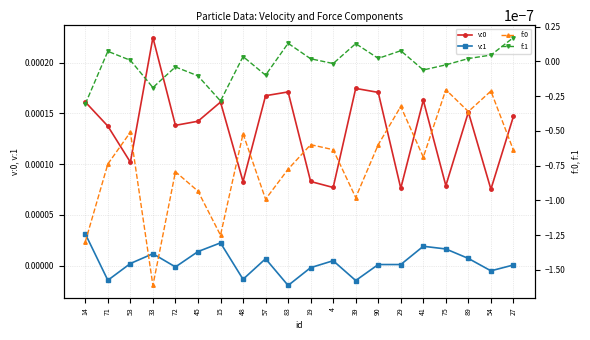

Where do f:1 and v:1 first cross each other?

14 and 71